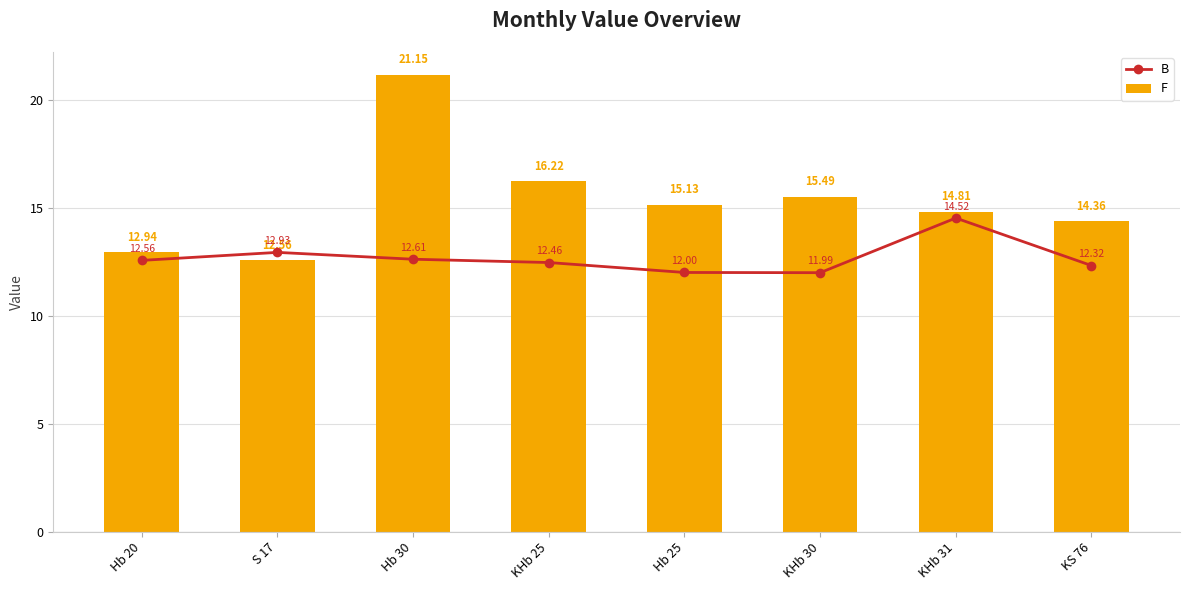

What is the sum of the F values at S 17 and KS 76?

26.9